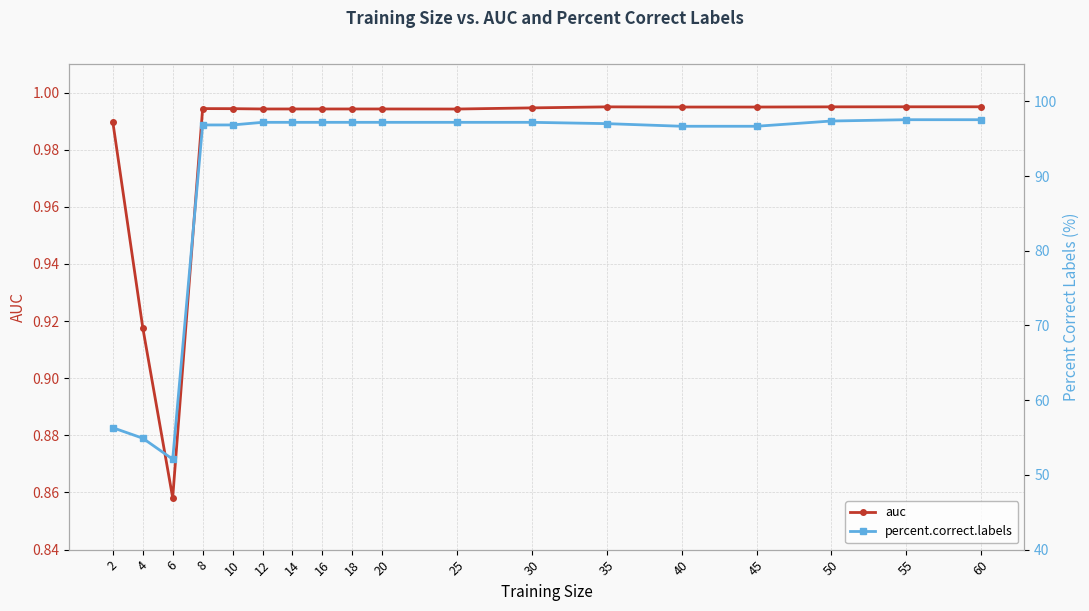

Where is the first local minimum for auc?

6